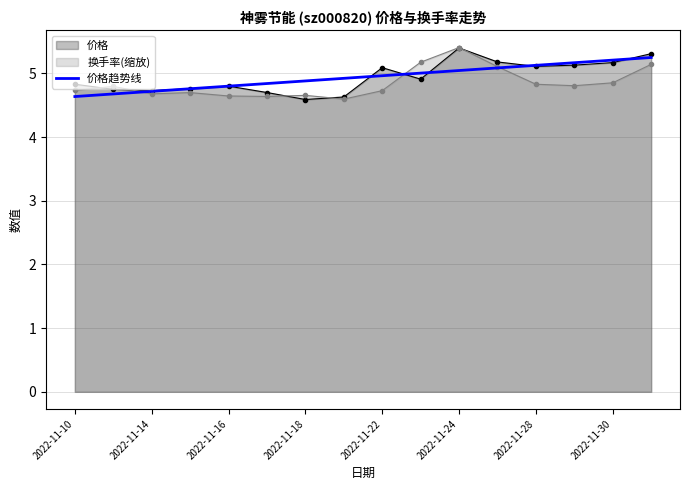

What is the total value across all series at 2022-11-14?

14.1